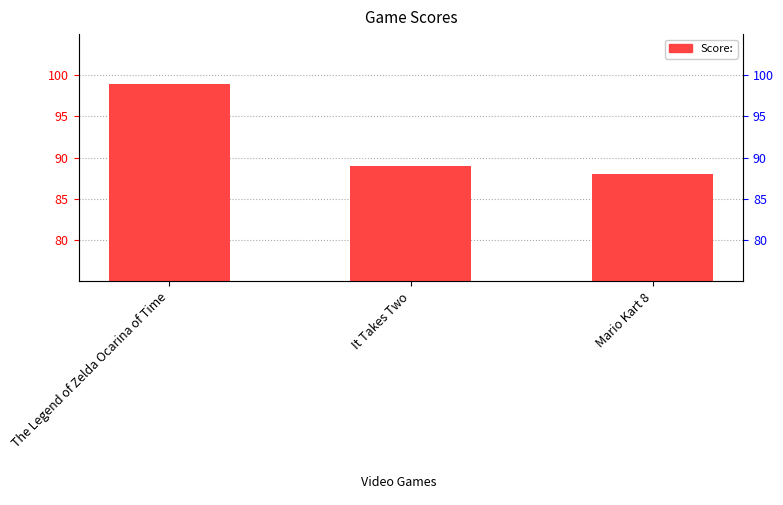

What is the ratio of the value at Mario Kart 8 to the value at It Takes Two?

1.0